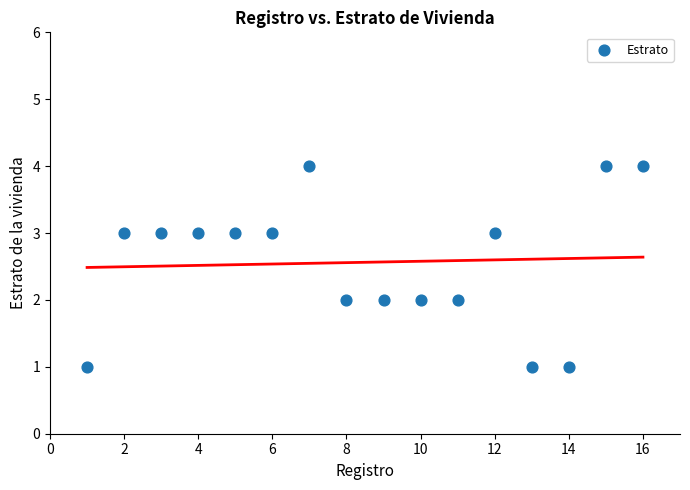

What is the range of X values (max minus min)?

15